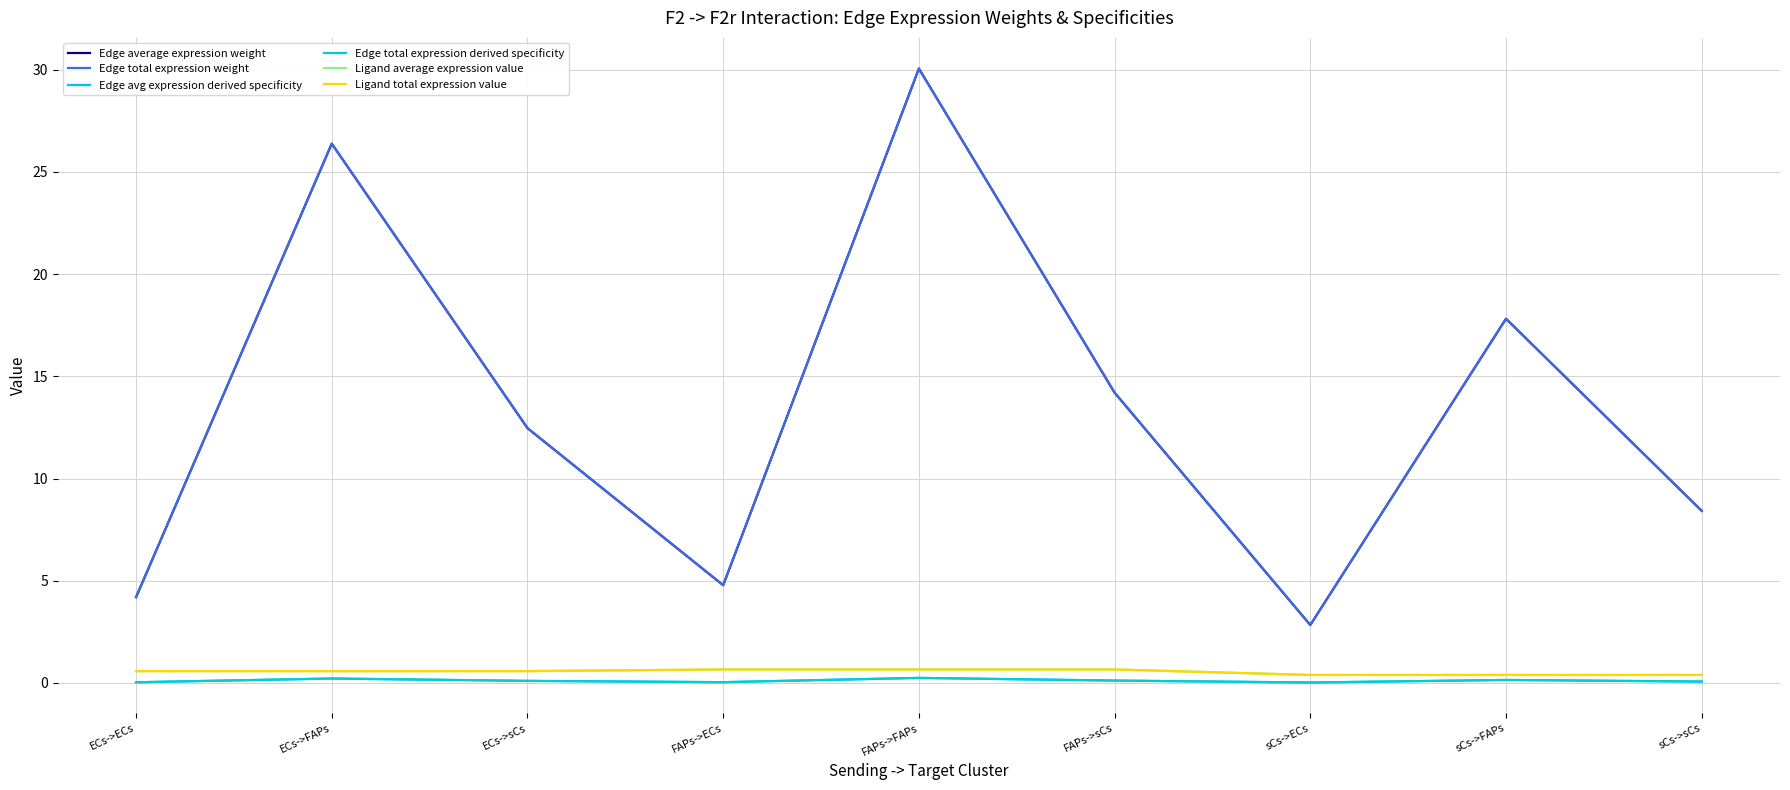

Which has a higher value, FAPs->ECs or FAPs->sCs?

FAPs->sCs